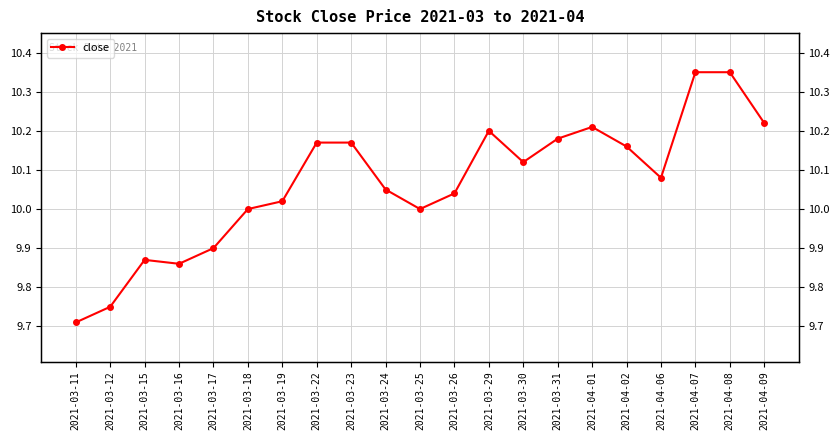

What is the label of the 10th point from the right?

2021-03-26